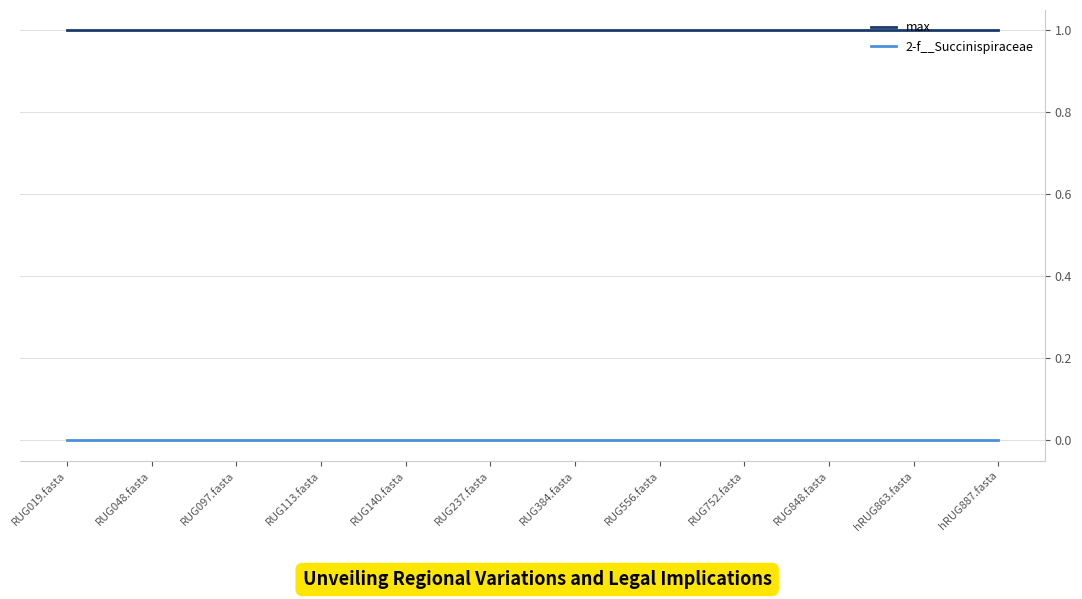

True or false: max has a value of 1.0 at RUG097.fasta.

True